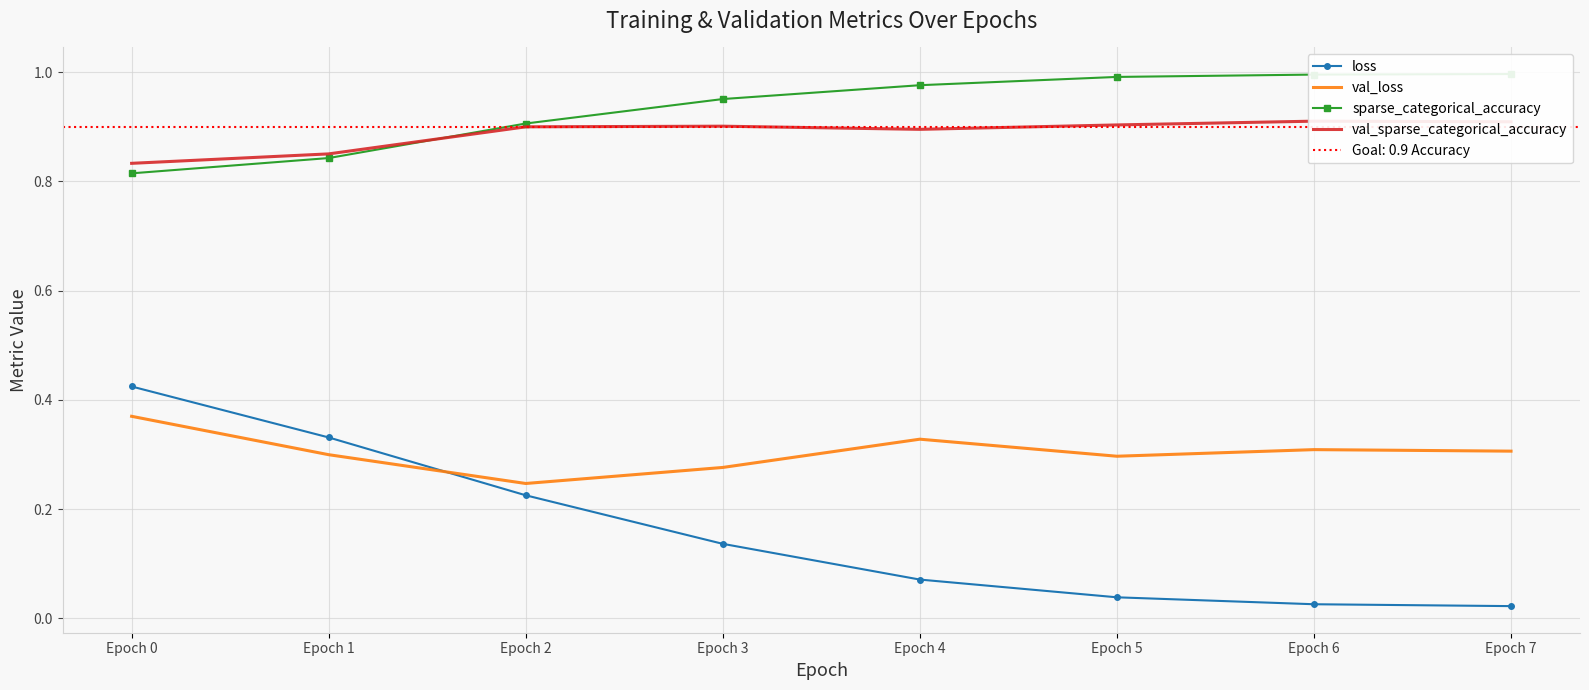

True or false: loss has more than 2 points higher than both neighbors.

False